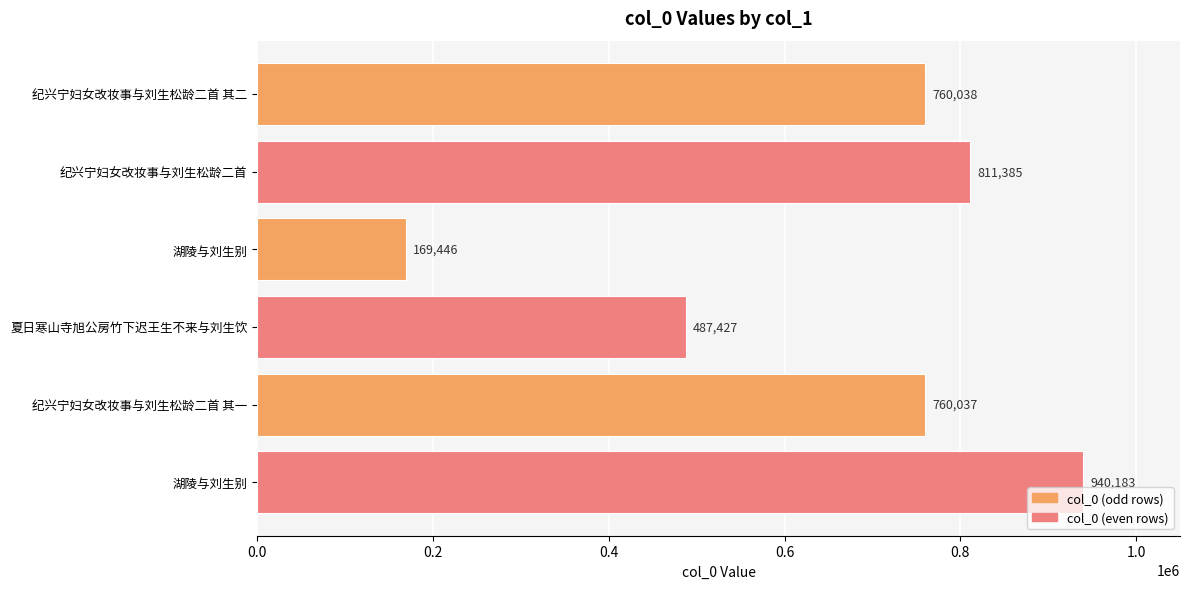

Does the chart contain any negative values?

No